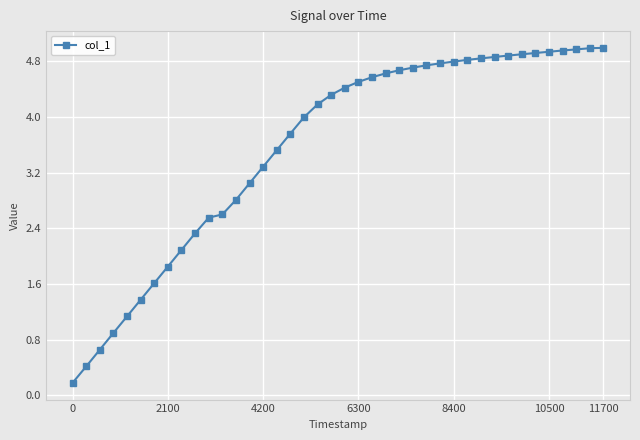

How many distinct data groups are displayed?

1